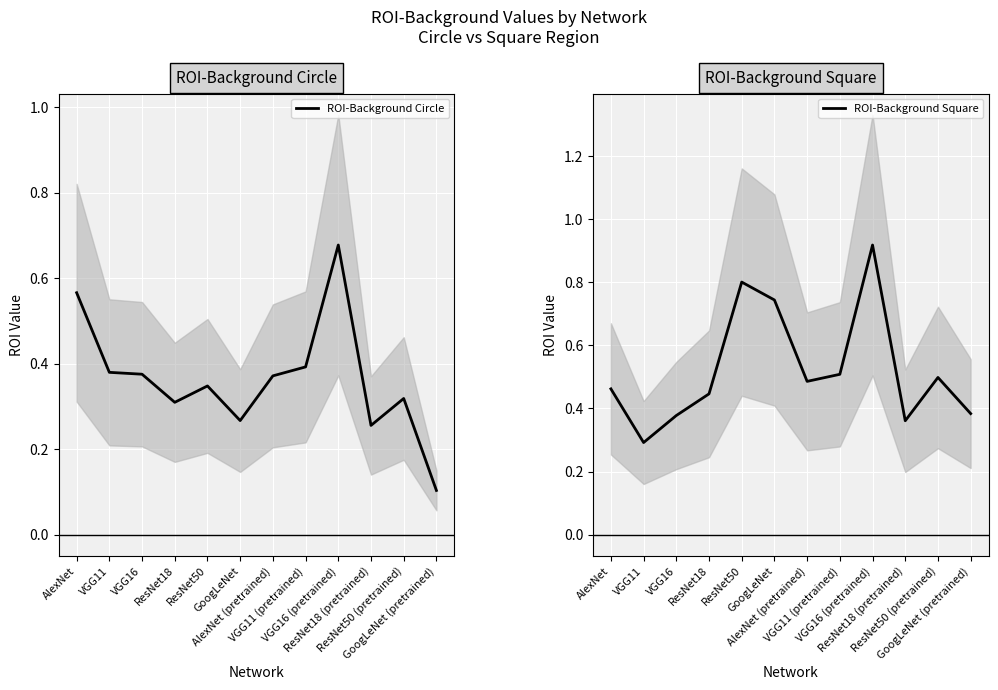

Between which two adjacent categories do ROI-Background Circle and ROI-Background Square first intersect?

VGG11 and VGG16